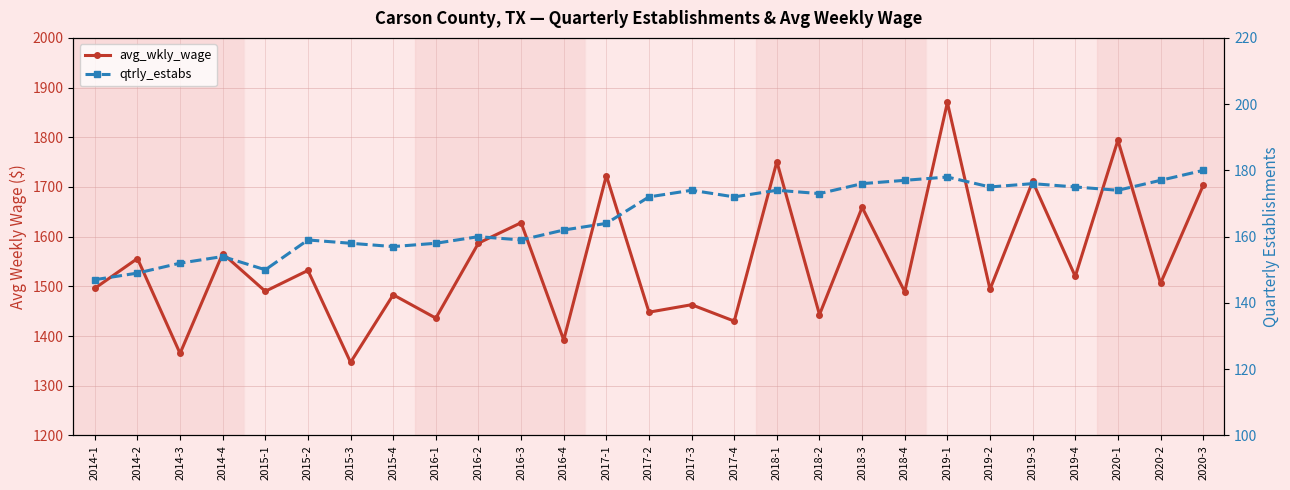

What is the minimum value for qtrly_estabs?

147